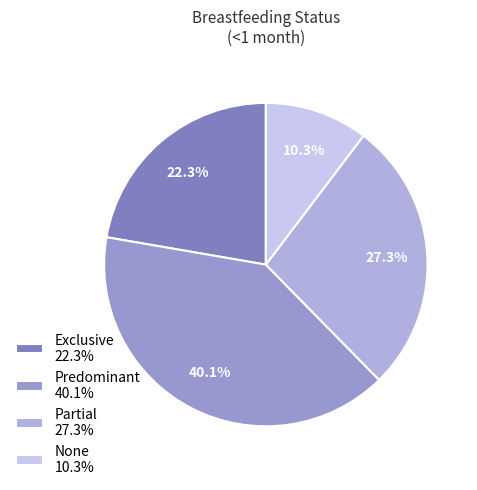

To the nearest percent, what percentage of the pie is None?

10%